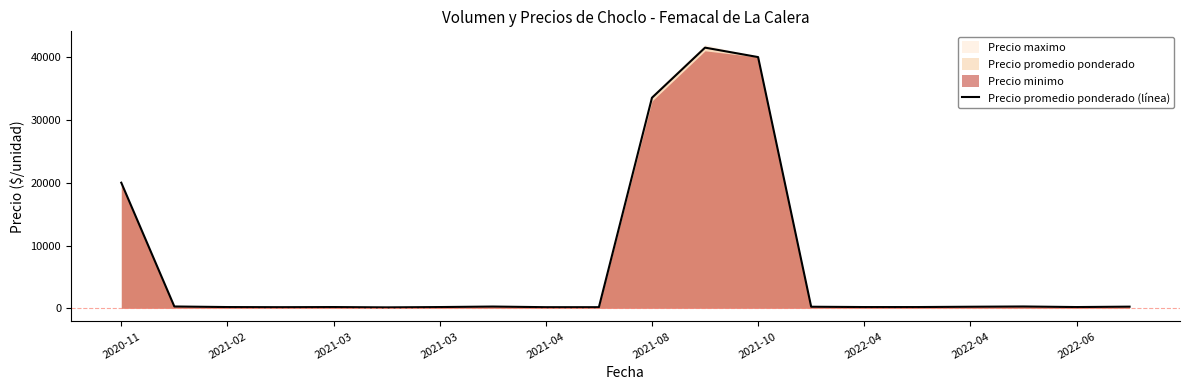

True or false: the data shows 180 at 2021-04.

True